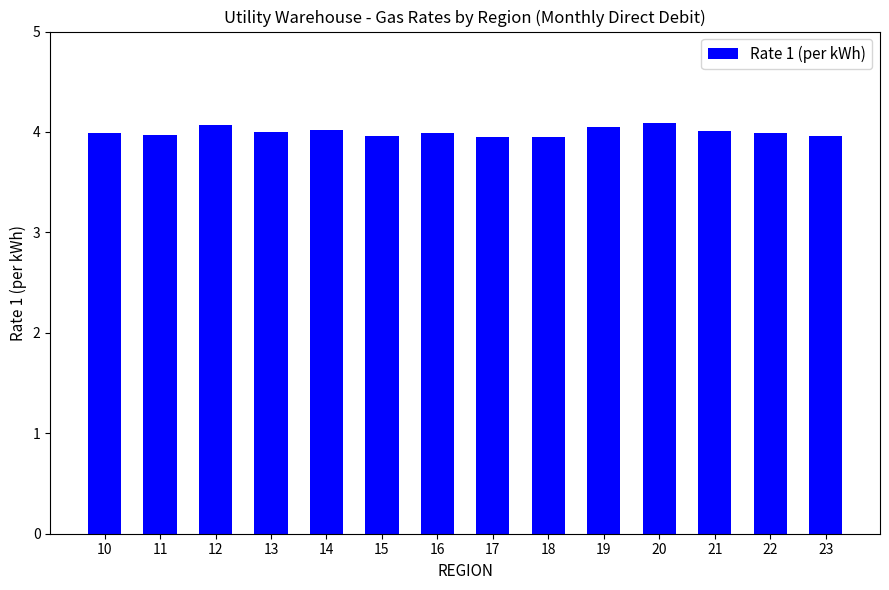

What is the change in value from 12 to 22?

-0.1